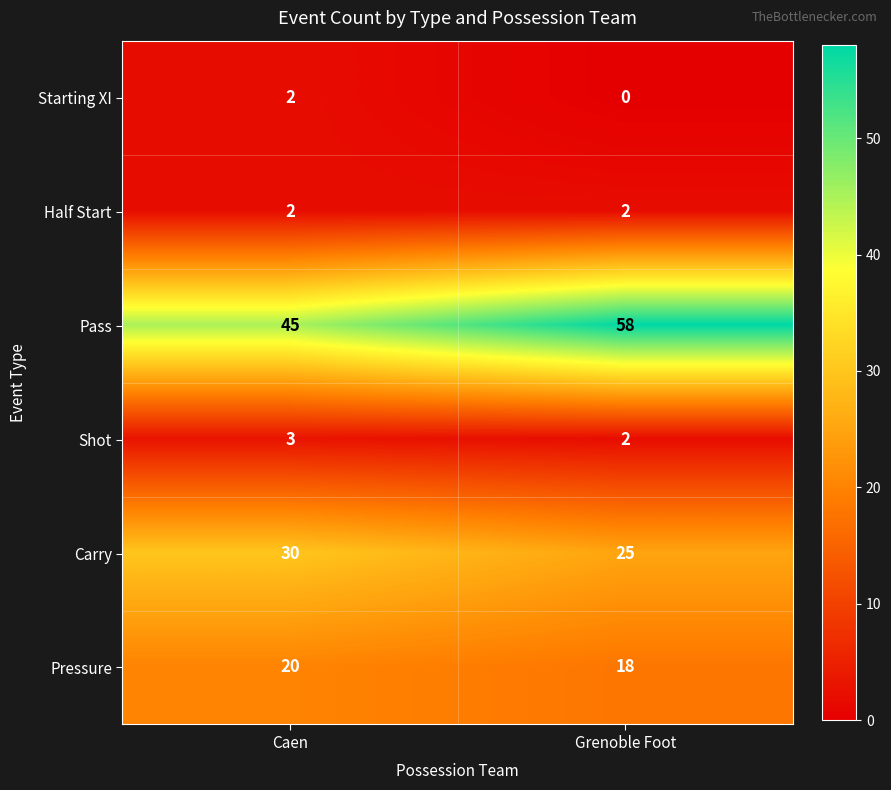

Read the Pressure value at Caen.

20